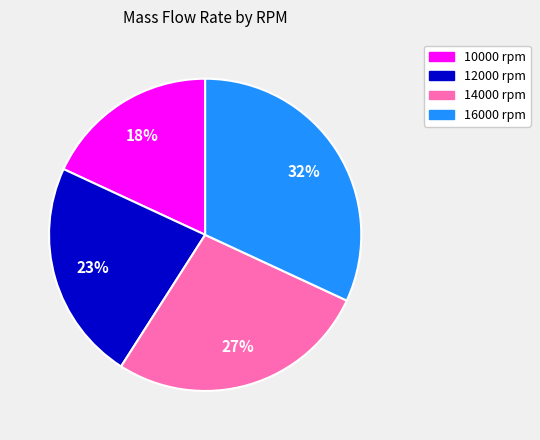

Do 10000 rpm and 14000 rpm together represent more than half of the pie?

No